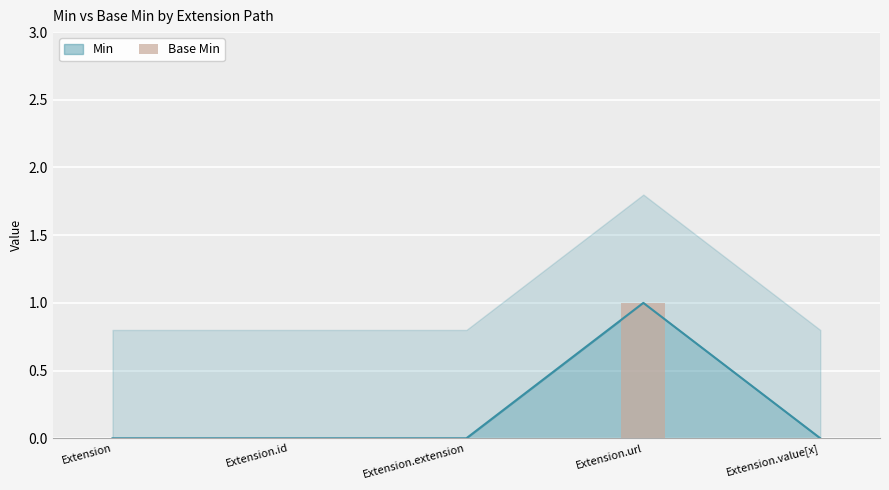

Are the bars horizontal?

No